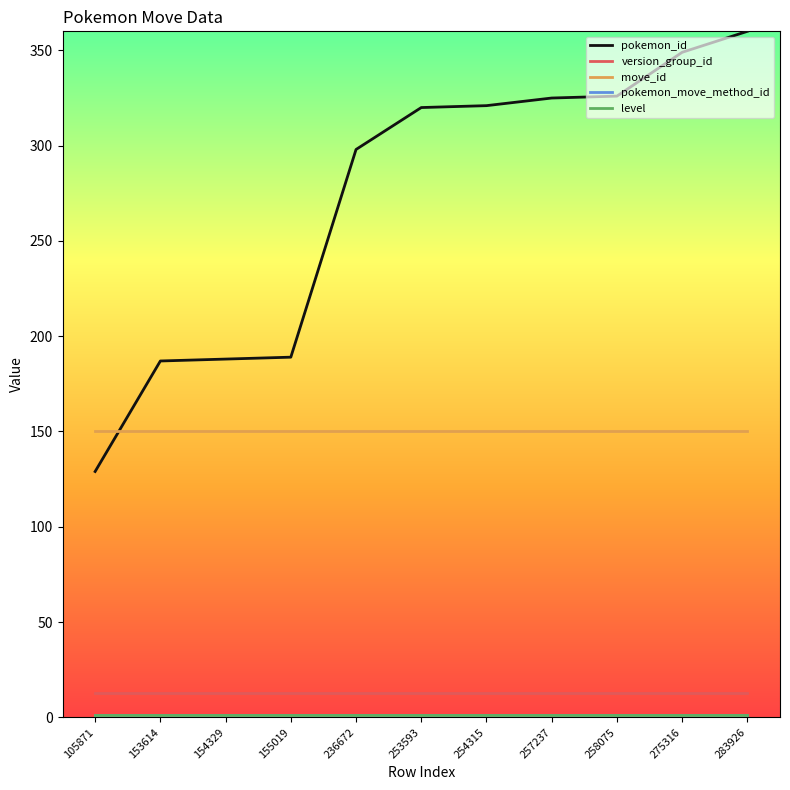

Rank the categories by move_id value from highest to lowest.

105871, 153614, 154329, 155019, 236672, 253593, 254315, 257237, 258075, 275316, 283926